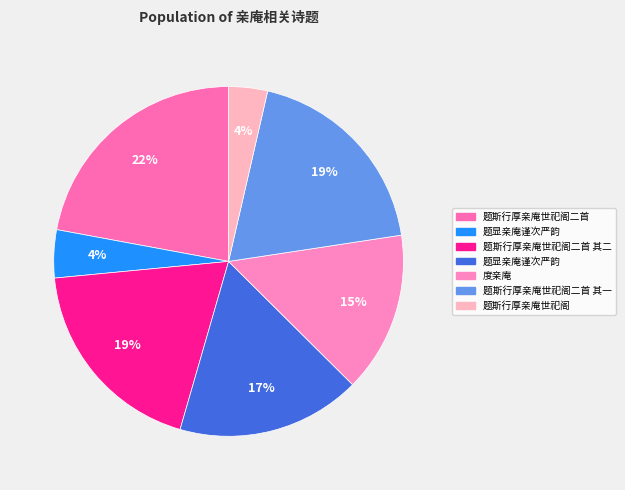

Which slice is the largest?

题斯行厚亲庵世祀阁二首